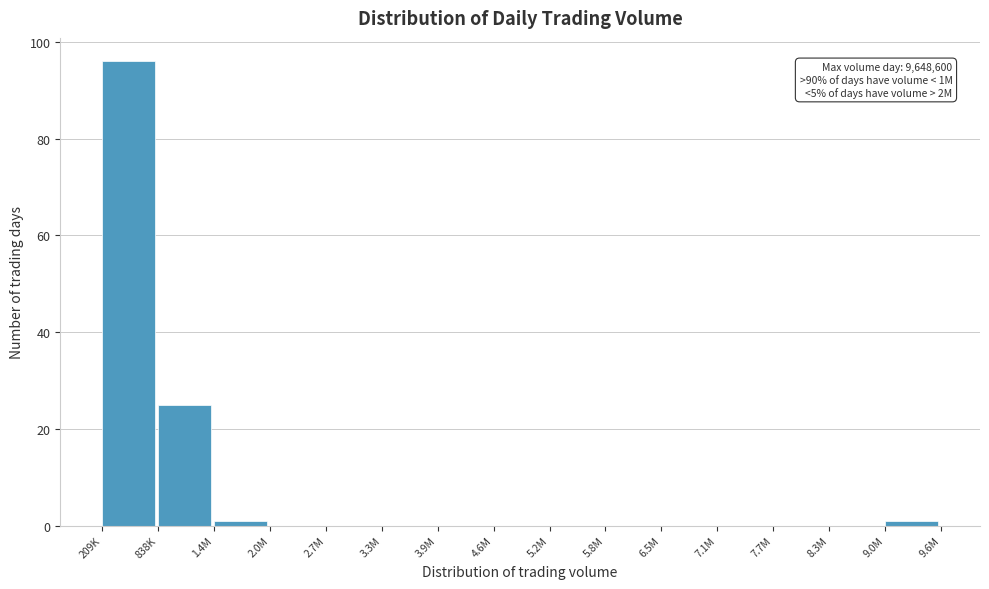

Reading left to right, extract all data points from this chart.

209K=96	838K=25	1.4M=1	2.0M=0	2.7M=0	3.3M=0	3.9M=0	4.6M=0	5.2M=0	5.8M=0	6.5M=0	7.1M=0	7.7M=0	8.3M=0	9.0M=1